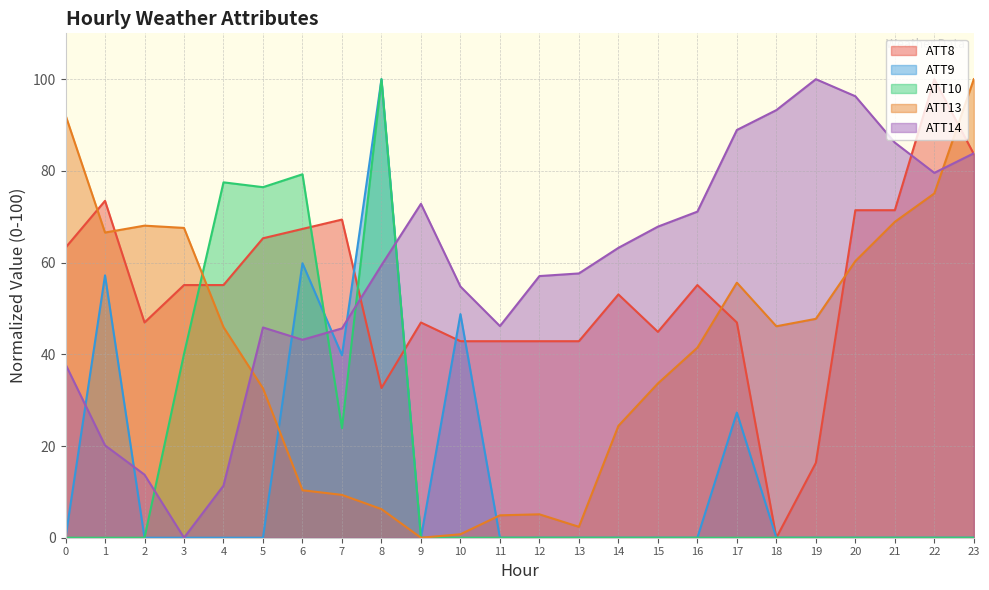

Rank the series at 17 from highest to lowest value.

ATT14, ATT13, ATT8, ATT9, ATT10